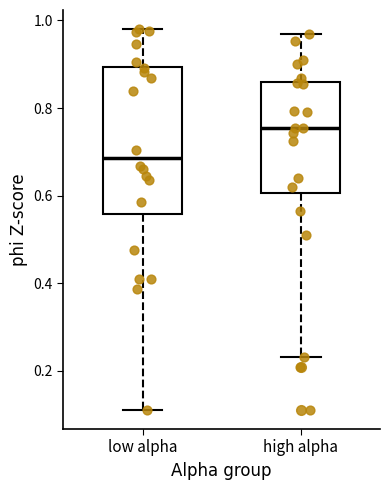

Which box is the tallest, from its lower edge to its upper edge?

low alpha